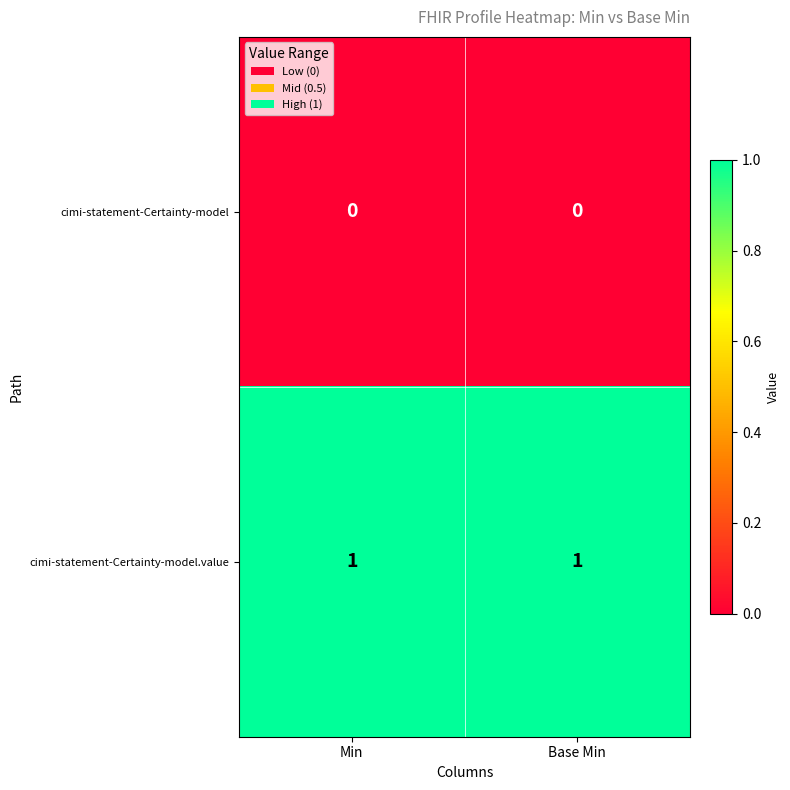

At Base Min, list the series in order from smallest to largest.

cimi-statement-Certainty-model, cimi-statement-Certainty-model.value